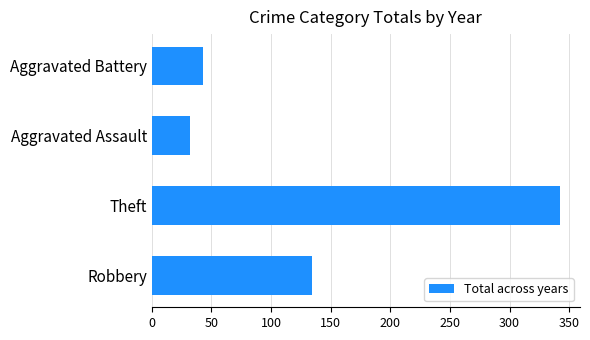

What is the average value?

138